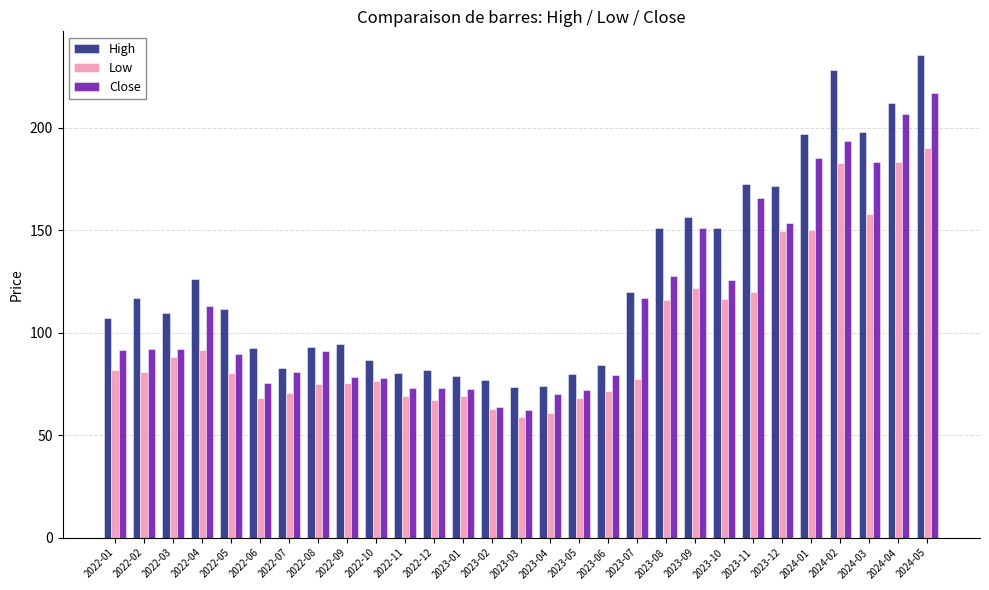

How many bars are there in each group?

3